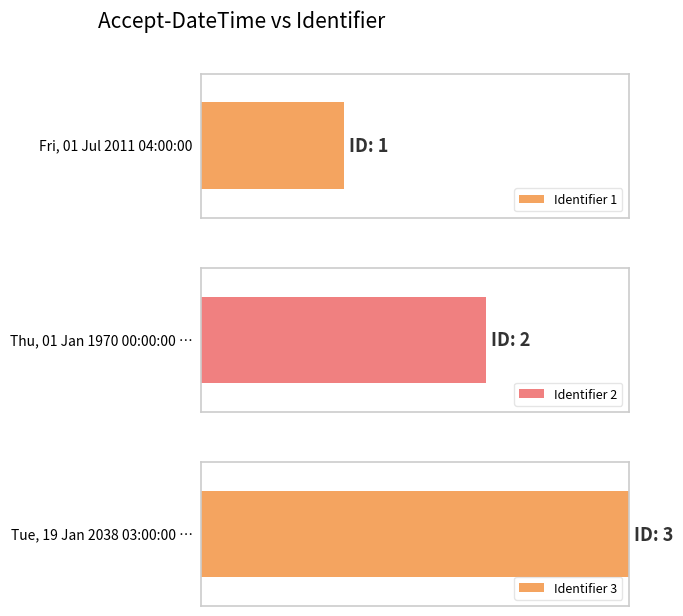

How many data points are less than 2?

1